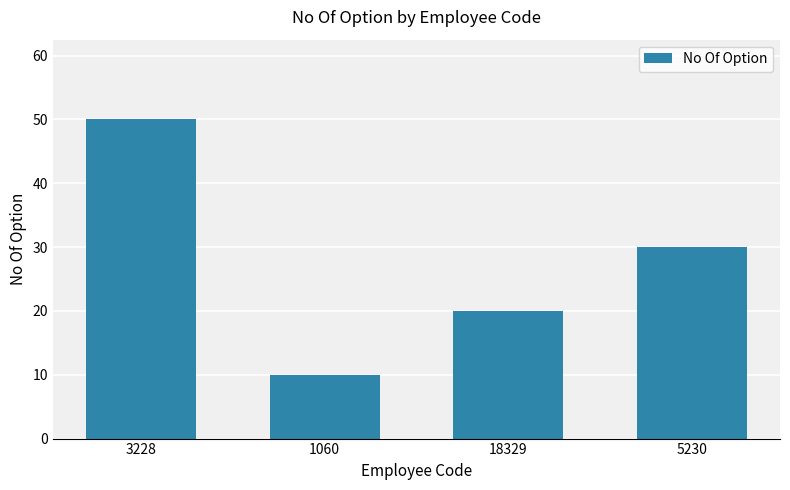

Rank the categories by value from lowest to highest.

1060, 18329, 5230, 3228